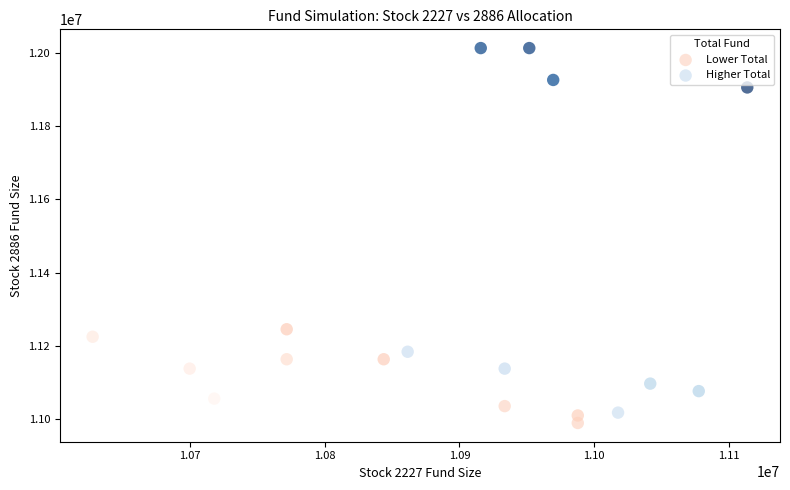

Which series contains the lowest Y value?

Lower Total